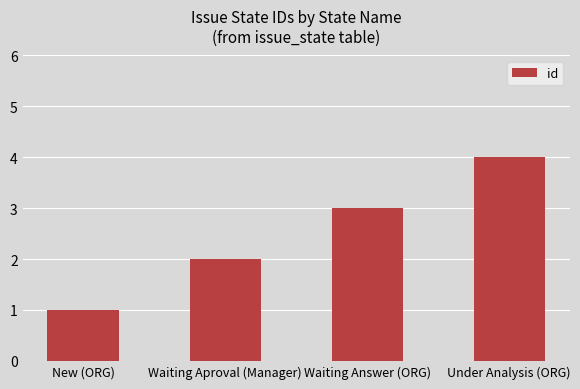

What is the difference between the maximum and minimum values?

3